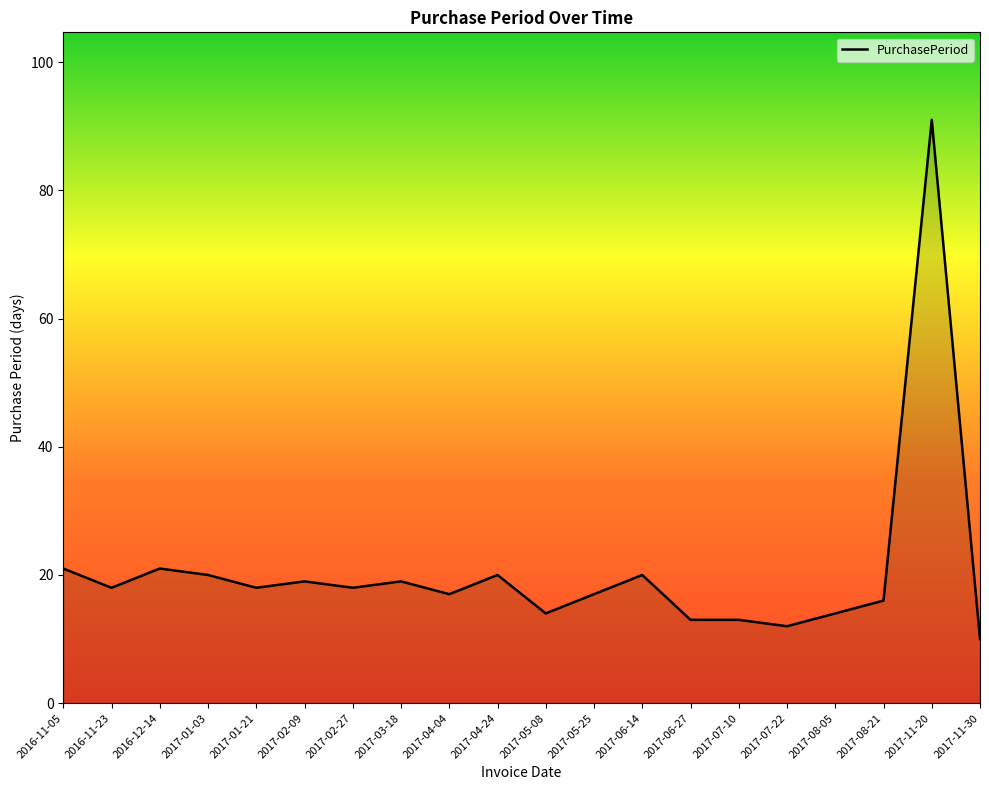

What value does the data have at 2016-11-23, to the nearest 5?

20